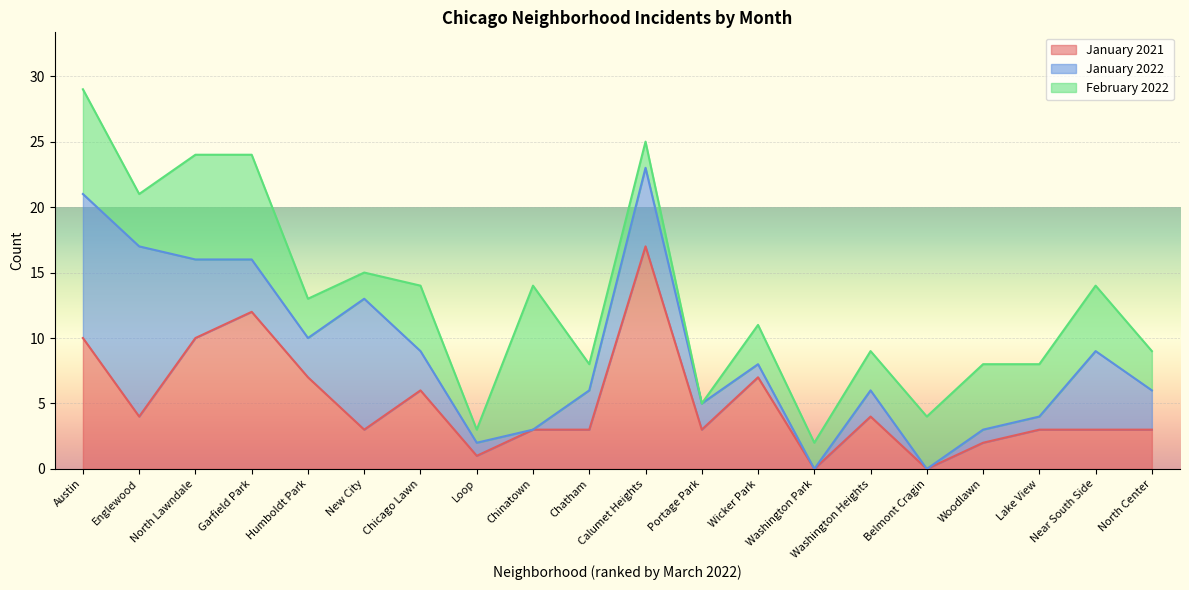

In January 2021, how many points are higher than both neighbors (excluding endpoints)?

5